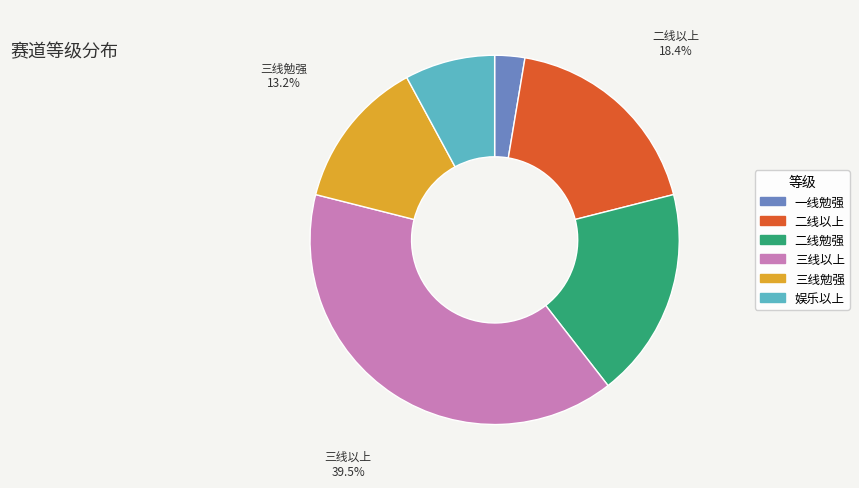

What is the largest slice in the pie chart?

三线以上